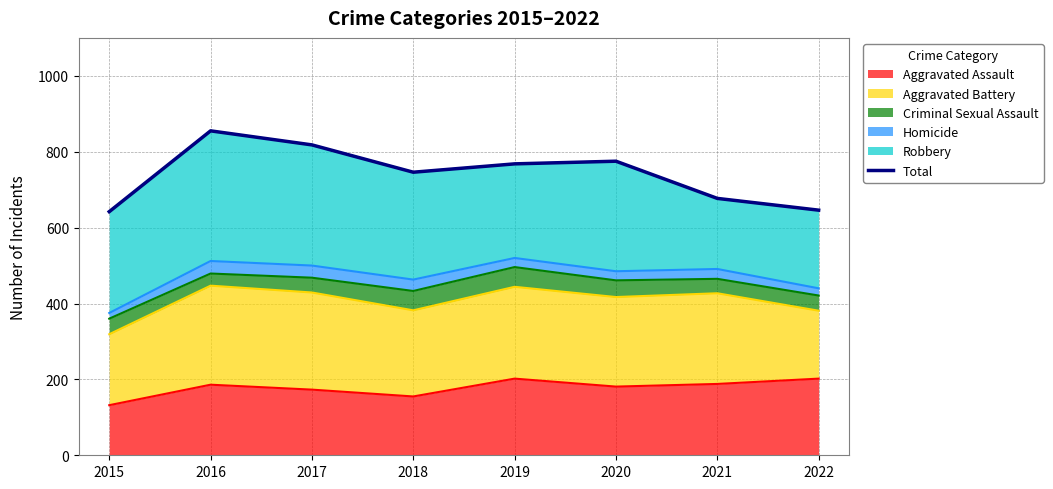

List the labels in order of value, largest first.

2016, 2017, 2020, 2019, 2018, 2021, 2022, 2015